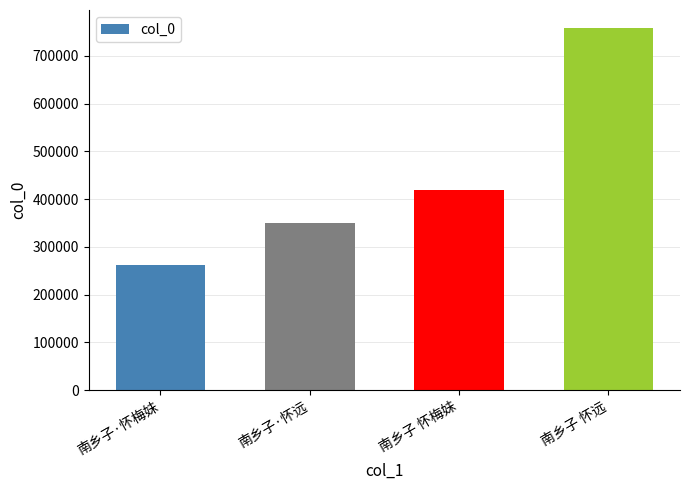

Which has a higher value, 南乡子 怀梅妹 or 南乡子 怀远?

南乡子 怀远